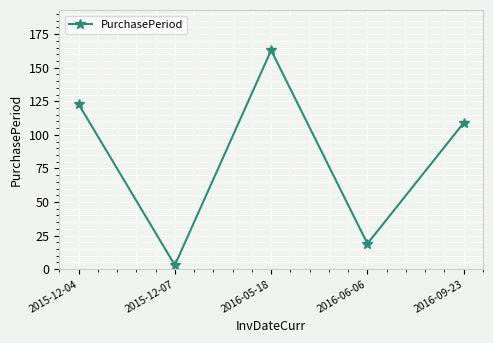

What is the greatest value displayed?

163